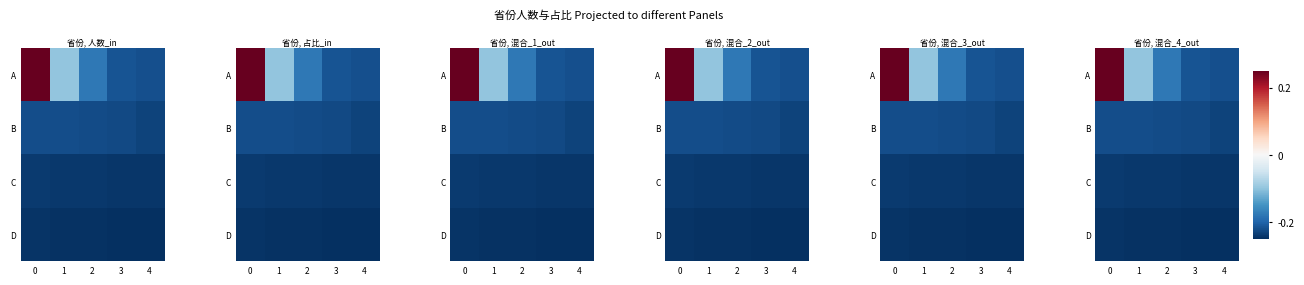

Is it true that row_2 equals -0.4 at 2?

False